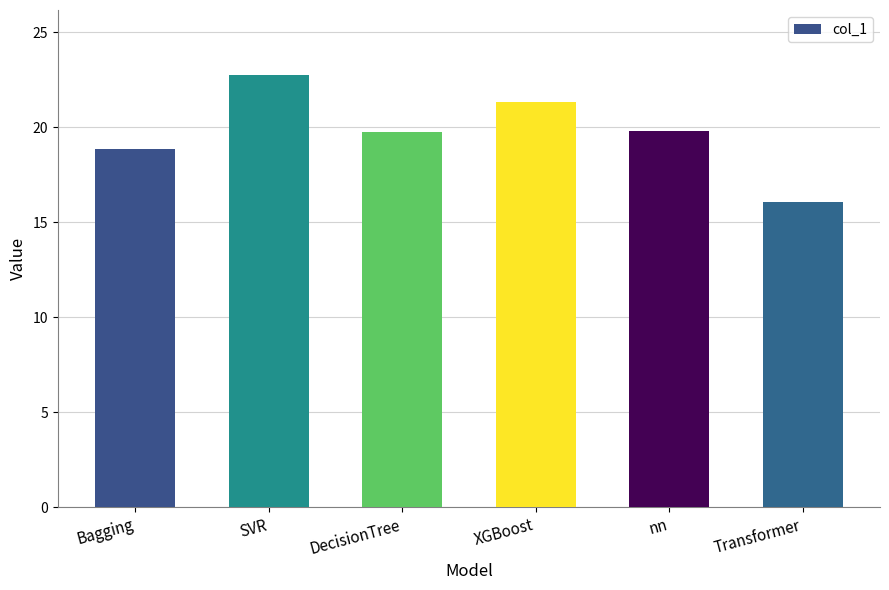

Which has a higher value, nn or Bagging?

nn